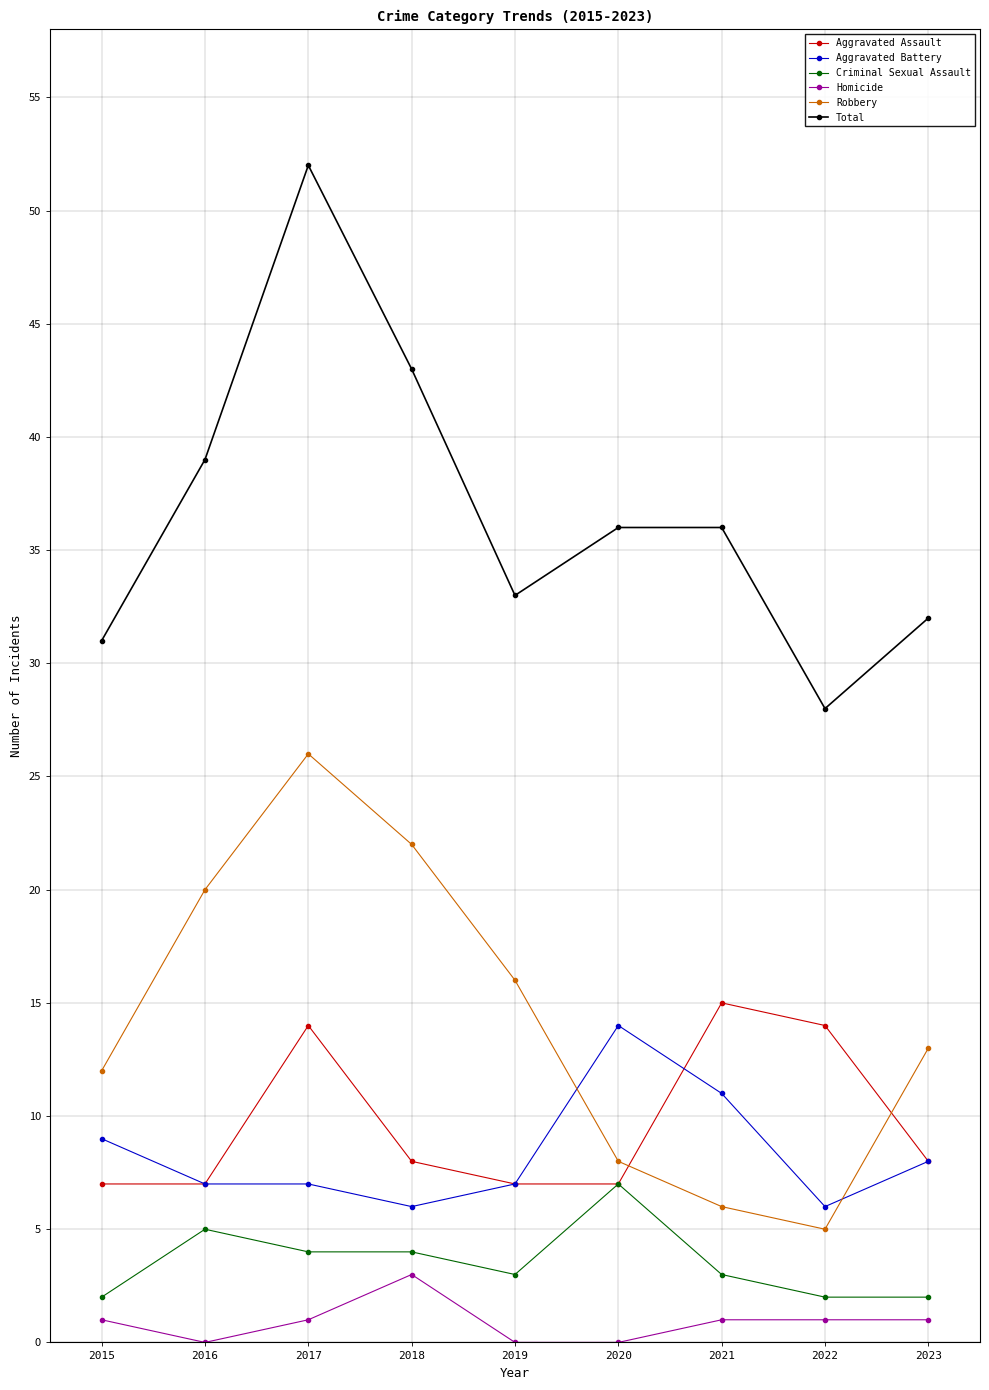

What is the spread (max minus min) of values at 2023?

31